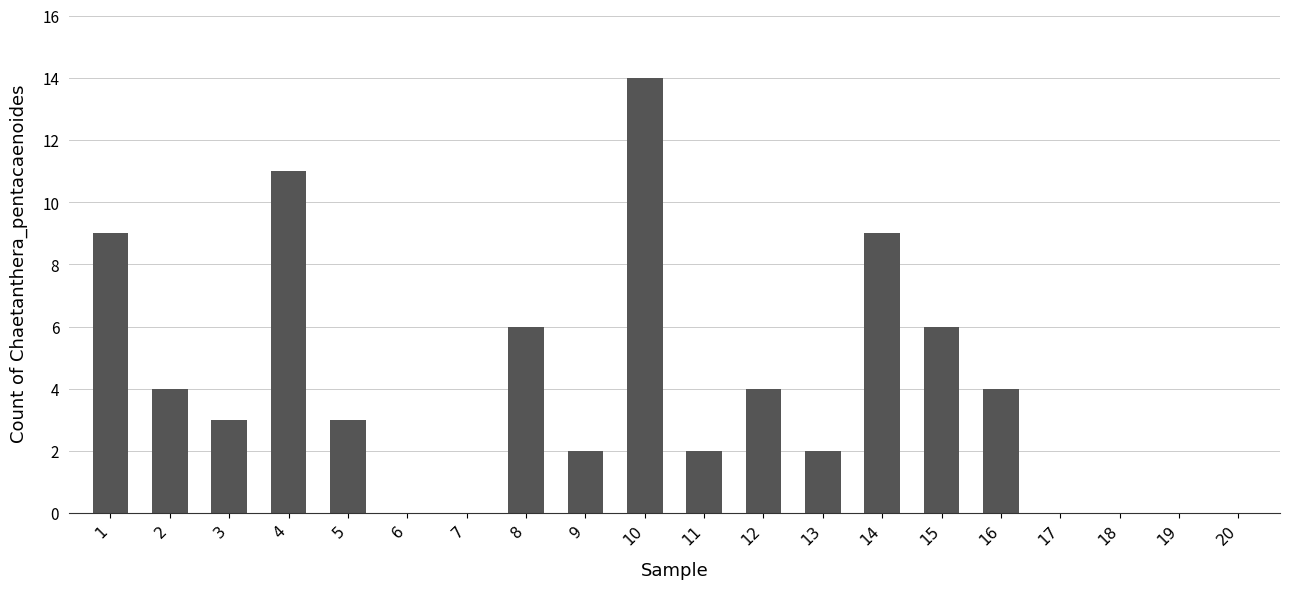

Reading left to right, what are all the values shown in this chart?

1=9	2=4	3=3	4=11	5=3	6=0	7=0	8=6	9=2	10=14	11=2	12=4	13=2	14=9	15=6	16=4	17=0	18=0	19=0	20=0